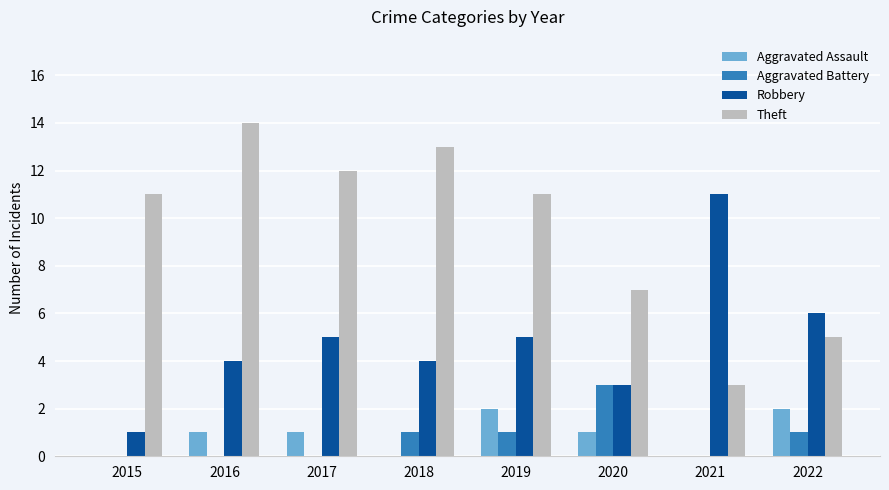

Reading left to right, what are all the values shown in this chart?

Aggravated Assault: 0	1	1	0	2	1	0	2
Aggravated Battery: 0	0	0	1	1	3	0	1
Robbery: 1	4	5	4	5	3	11	6
Theft: 11	14	12	13	11	7	3	5